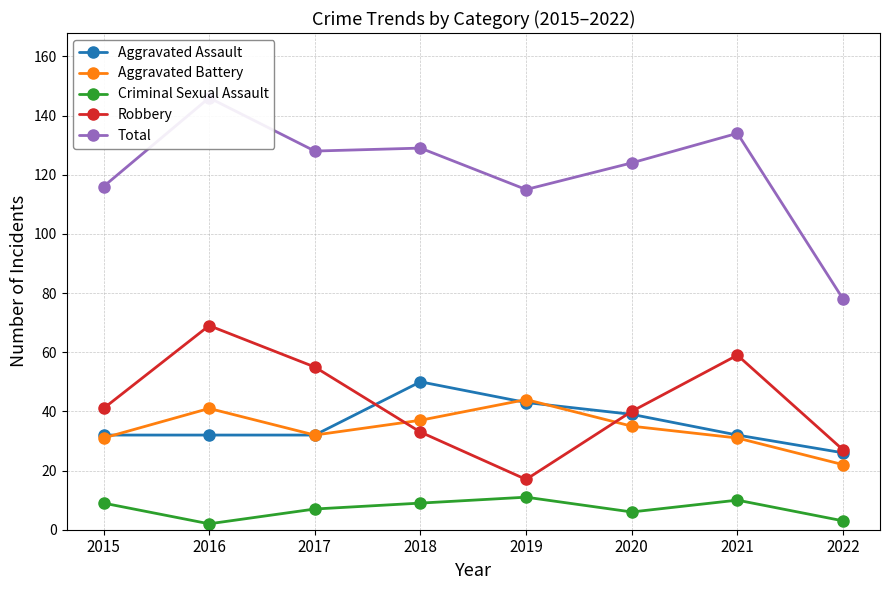

Rank the categories by Criminal Sexual Assault value from highest to lowest.

2019, 2021, 2015, 2018, 2017, 2020, 2022, 2016